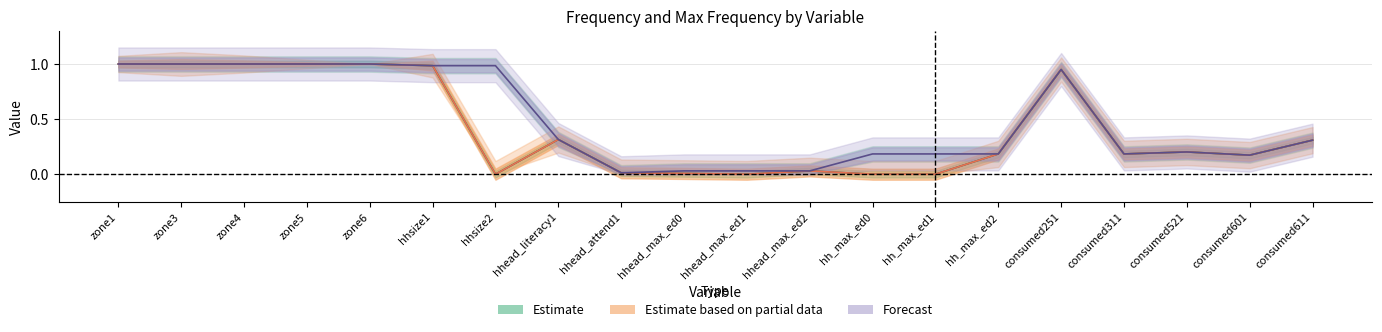

True or false: frequency and max_freq cross at least once.

False